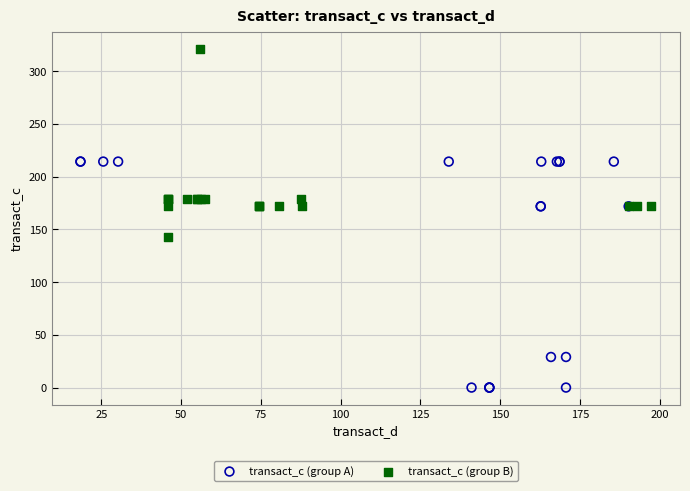

What are all the series names shown in the legend?

transact_c (group A), transact_c (group B)